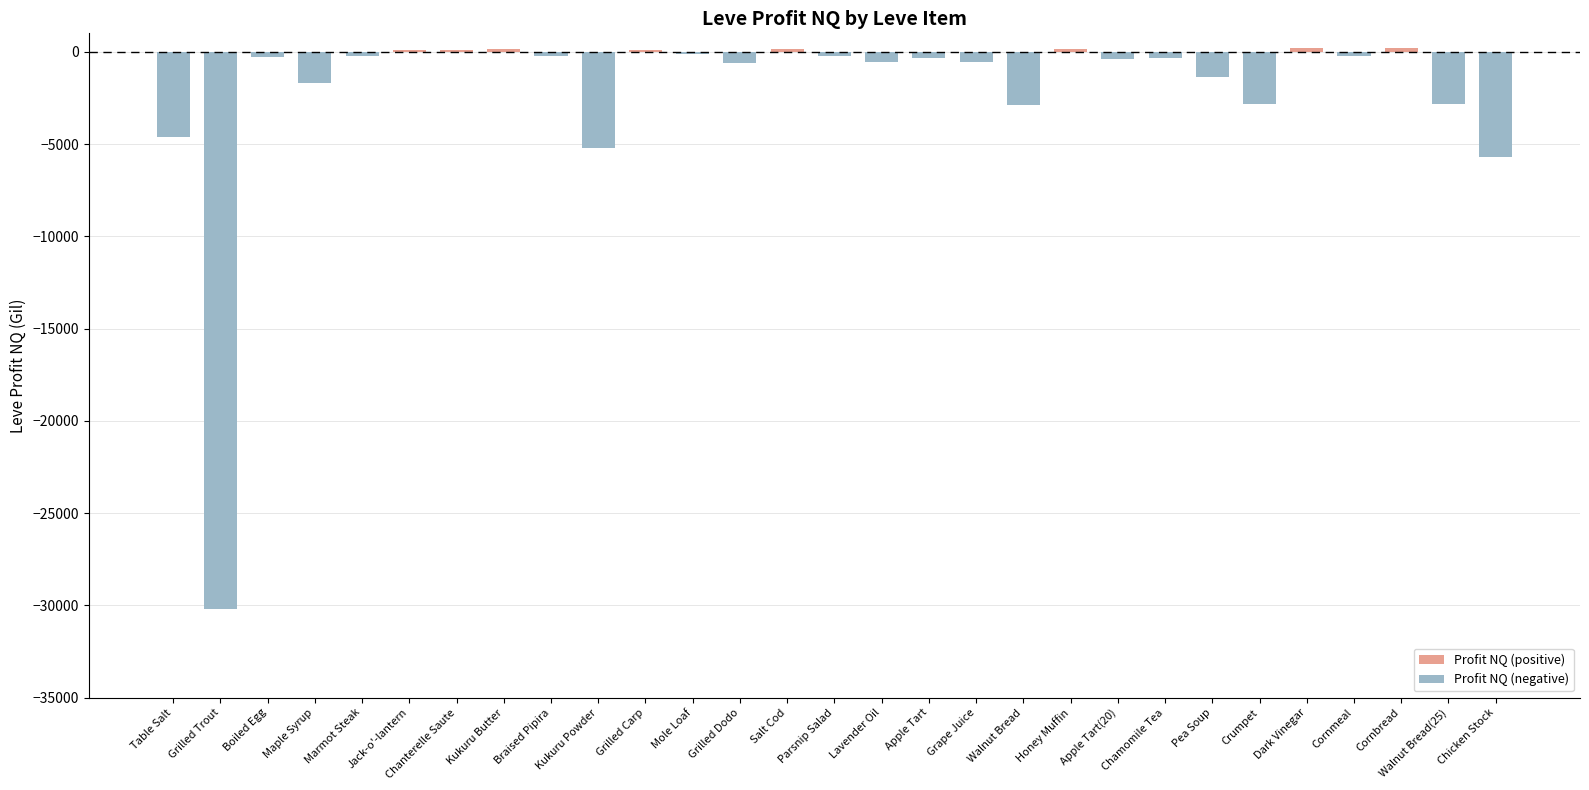

Reading left to right, what are all the values shown in this chart?

Profit NQ (positive): 0.0	0.0	0.0	0.0	0.0	75.5	85.7	158.4	0.0	0.0	96.5	0.0	0.0	139.0	0.0	0.0	0.0	0.0	0.0	156.0	0.0	0.0	0.0	0.0	218.0	0.0	188.0	0.0	0.0
Profit NQ (negative): -4621.0	-30224.0	-270.8	-1688.0	-215.5	0.0	0.0	0.0	-222.0	-5216.9	0.0	-100.0	-618.5	0.0	-219.0	-536.0	-341.0	-564.4	-2898.0	0.0	-408.0	-363.8	-1362.0	-2831.0	0.0	-212.1	0.0	-2831.0	-5717.0